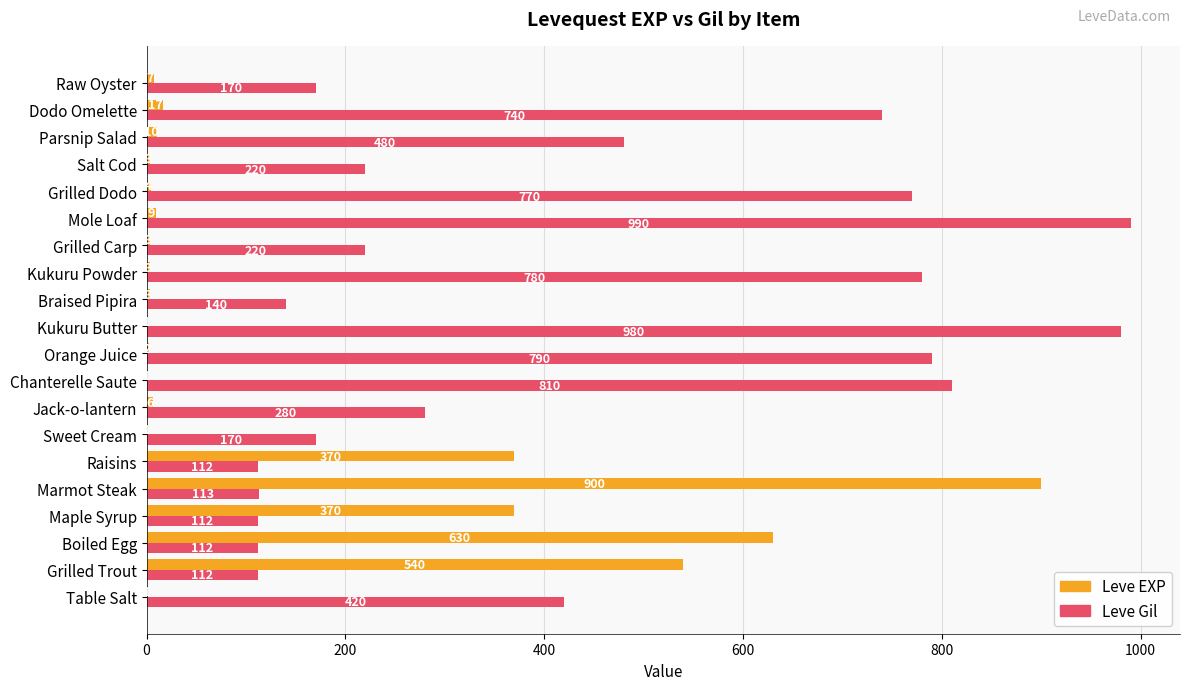

What are all the series names shown in the legend?

Leve EXP, Leve Gil